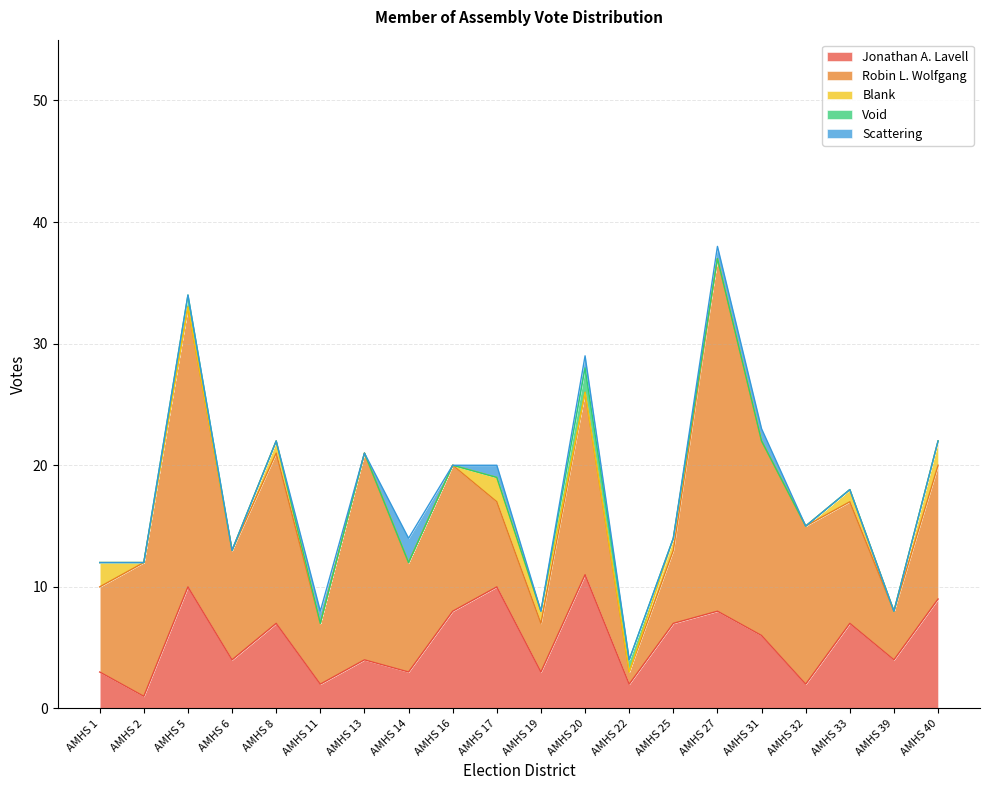

What is the difference between the second highest and second lowest values in the Scattering series?

1